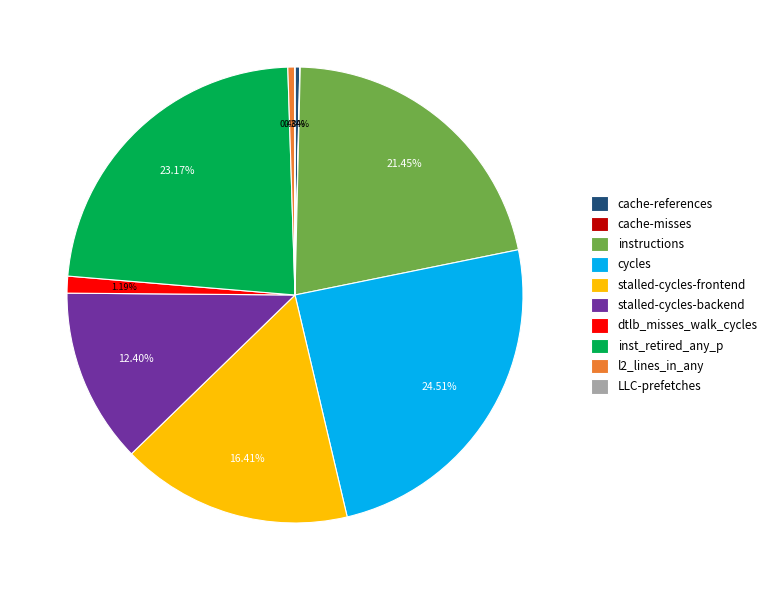

Is it true that inst_retired_any_p is 23% of the pie?

True